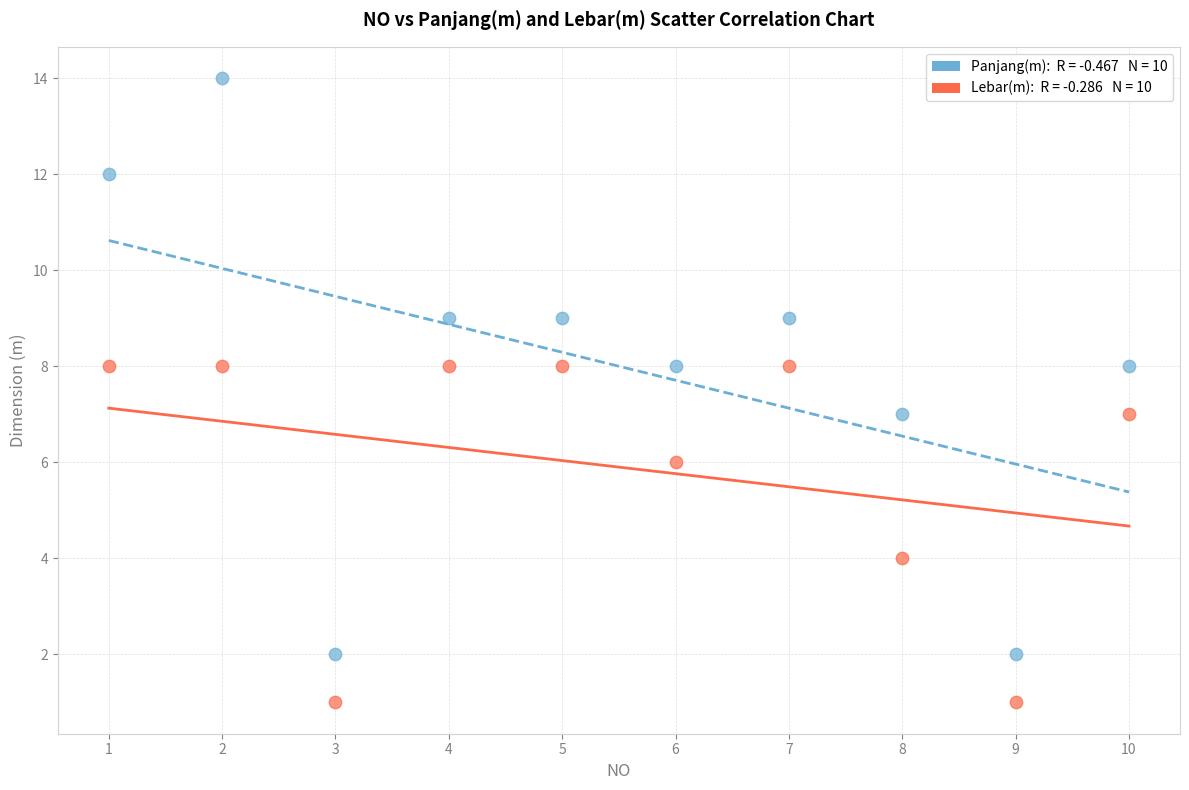

Across all data points, what is the range of Y values (max minus min)?

13